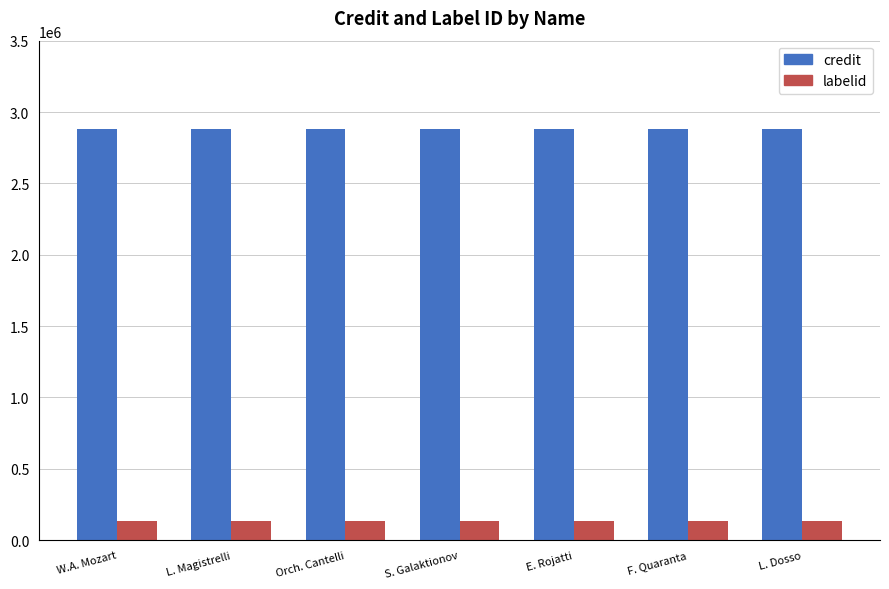

What is the average value of the credit series?

2878853